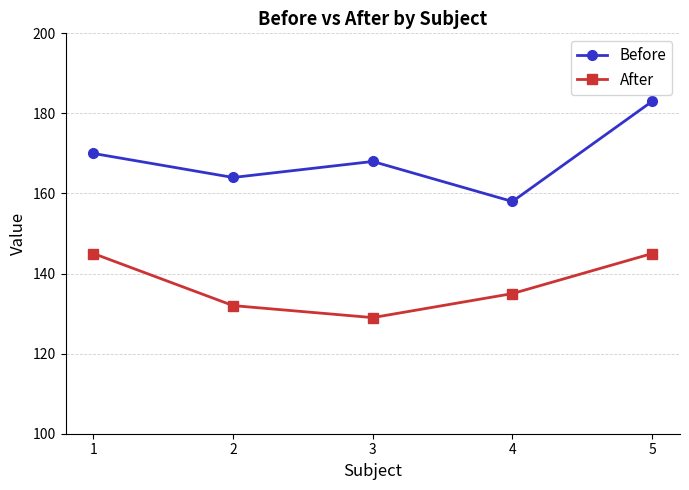

Which series has the largest range (max minus min)?

Before